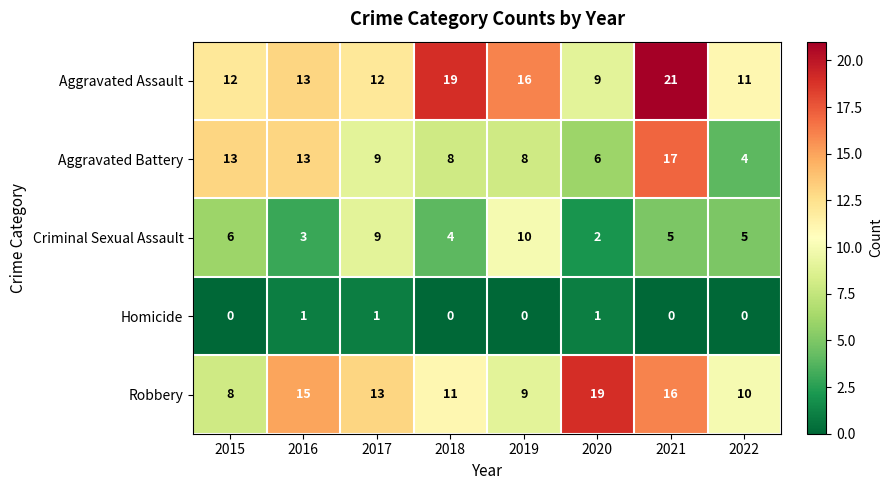

At which label does Criminal Sexual Assault first exceed 5?

2015